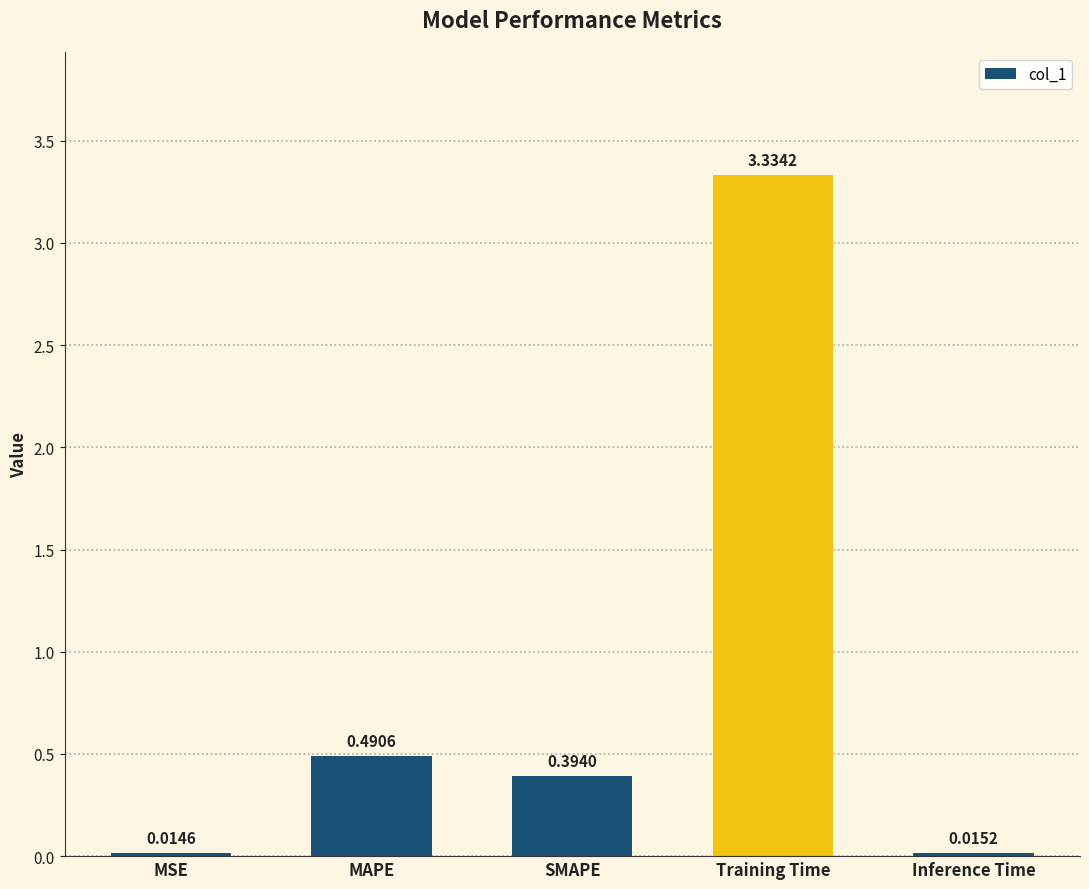

Rank the categories by value from highest to lowest.

Training Time, MAPE, SMAPE, Inference Time, MSE